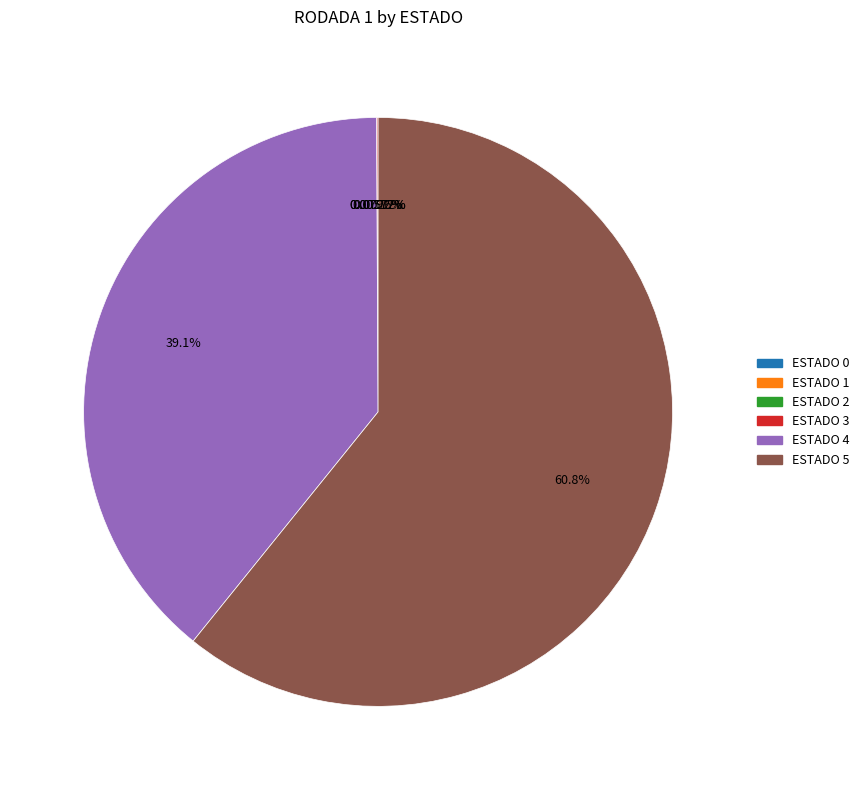

Does any single category account for the majority?

Yes